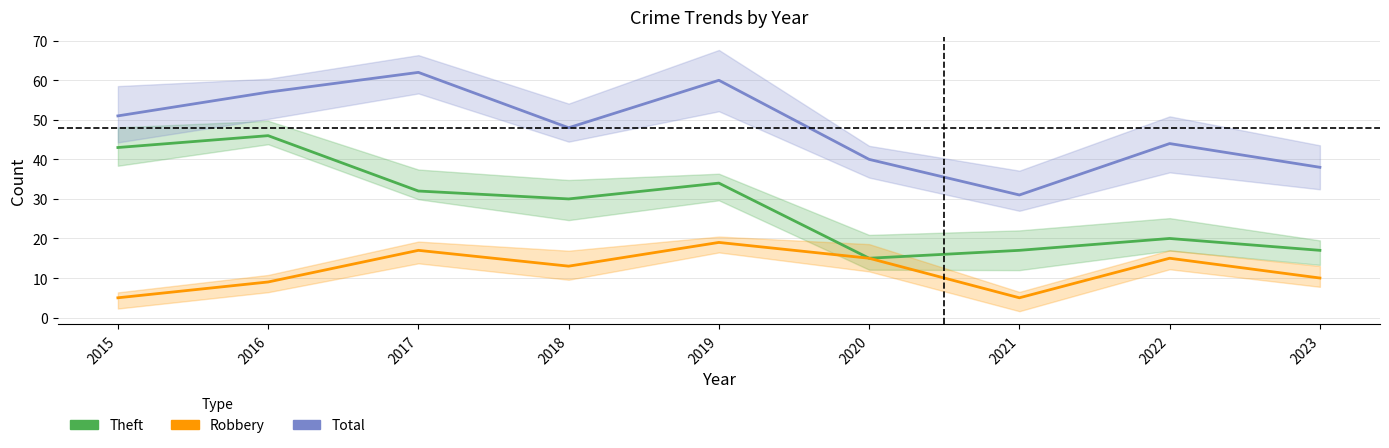

Is it true that Theft equals 30 at 2018?

True